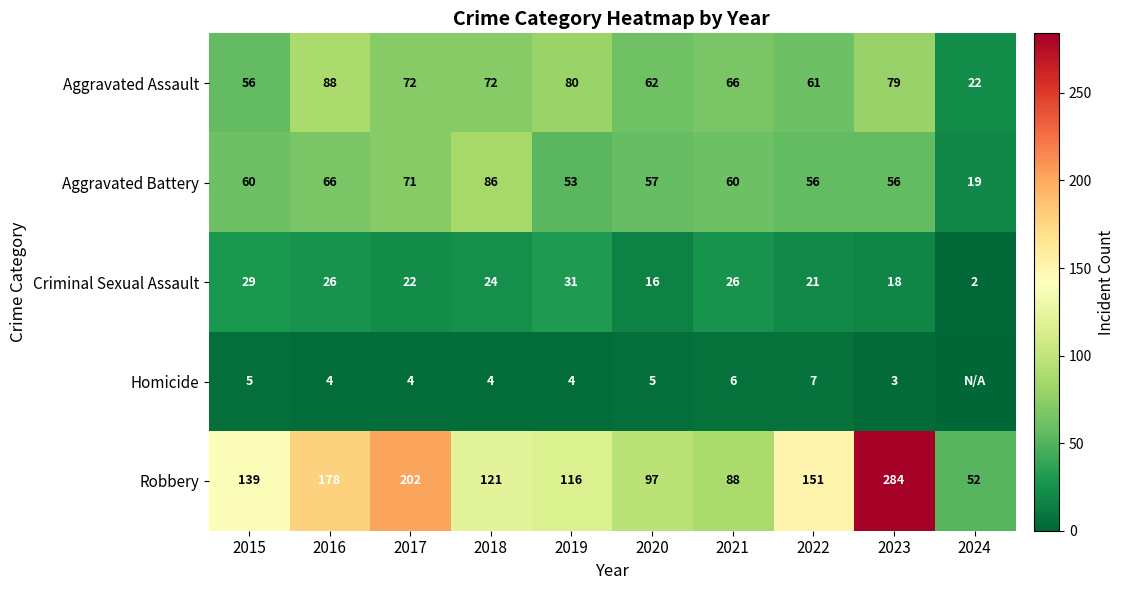

Is it true that Aggravated Assault equals 80 at 2019?

True